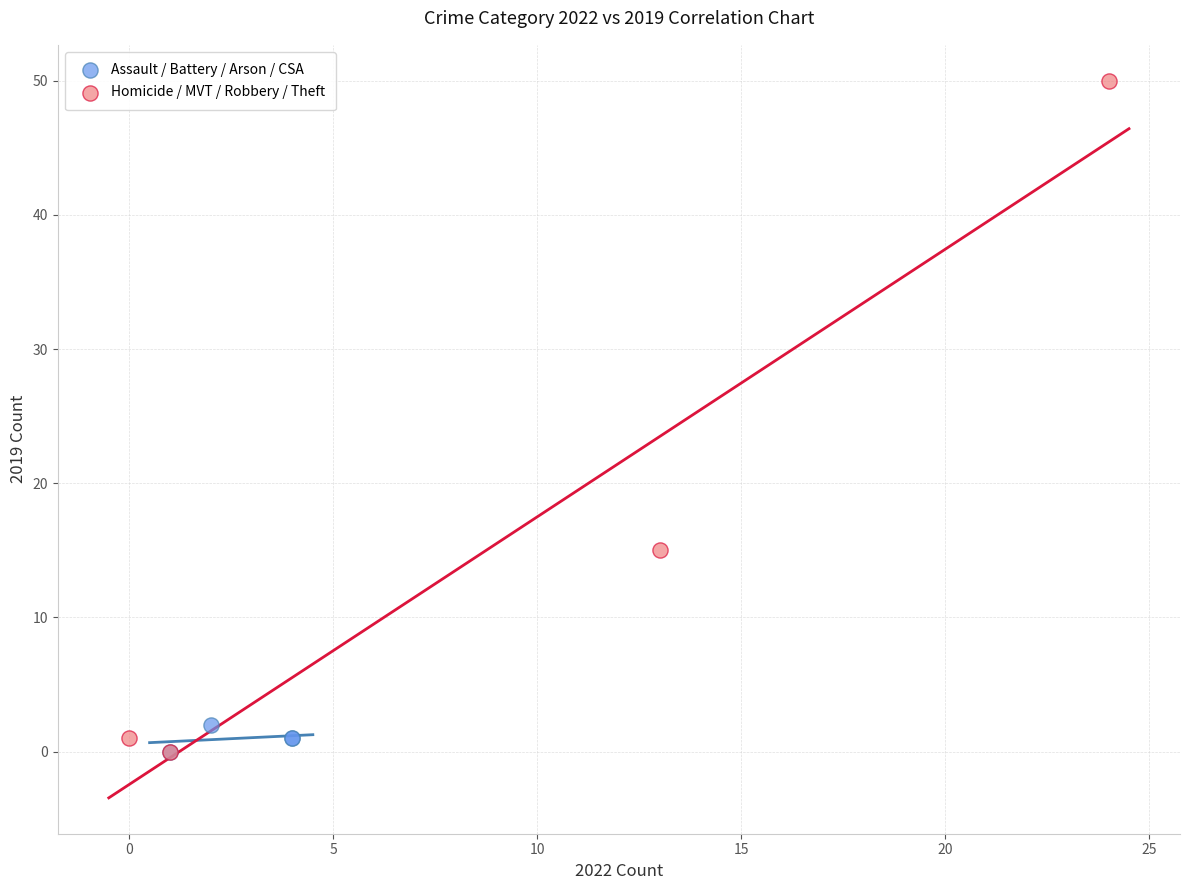

Which series has the widest spread of Y values?

Homicide / MVT / Robbery / Theft